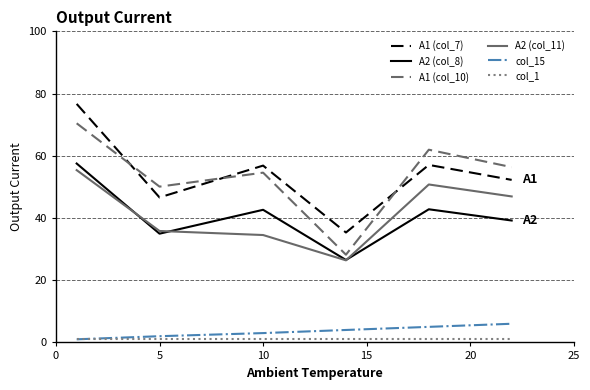

Which series has the widest spread of values?

A1 (col_10)